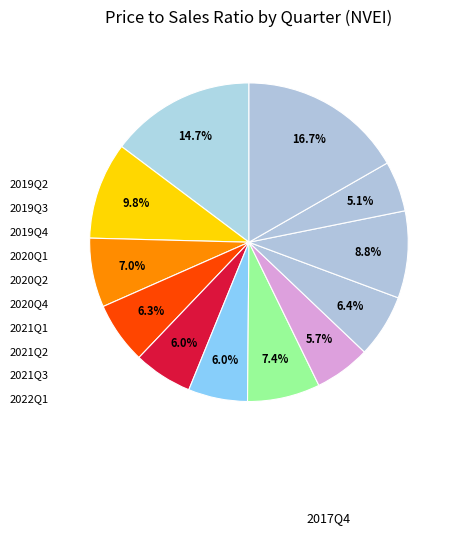

How many slices are in this pie chart?

12